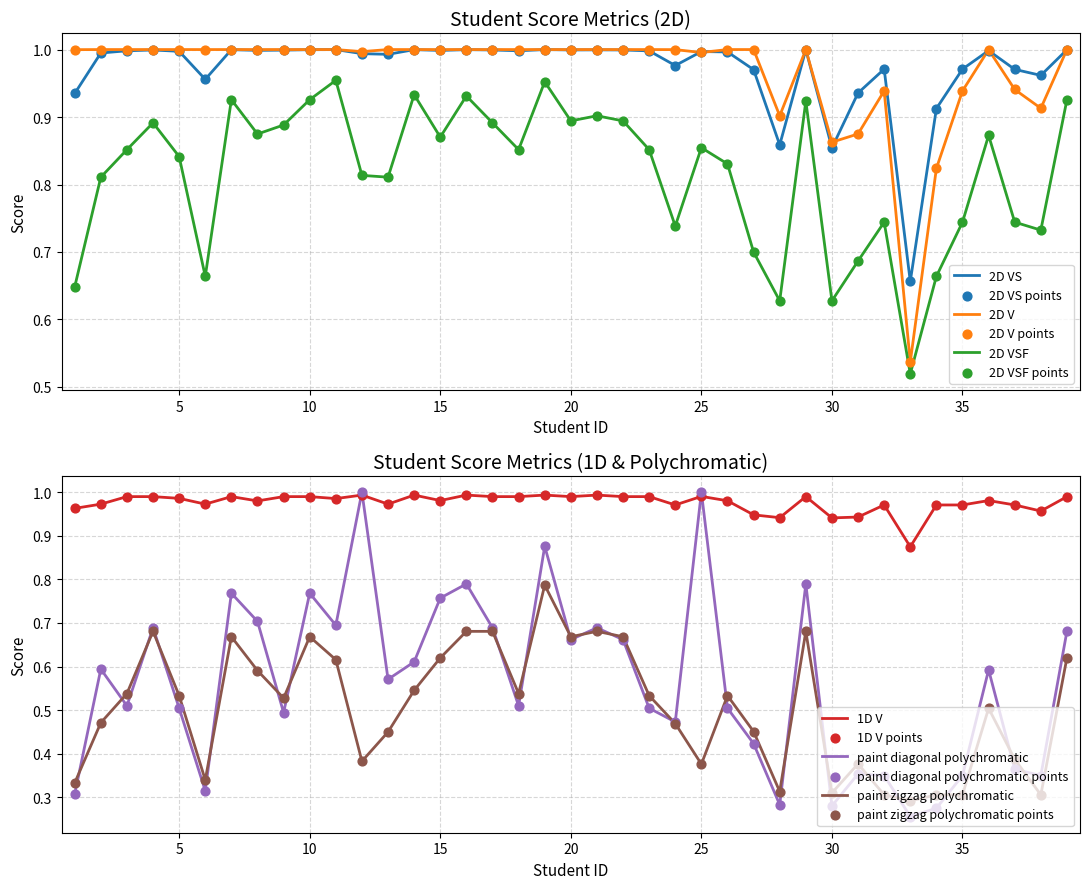

What are all the series names shown in the legend?

2D VS, 2D V, 1D V, paint diagonal polychromatic, paint zigzag polychromatic, 2D VSF